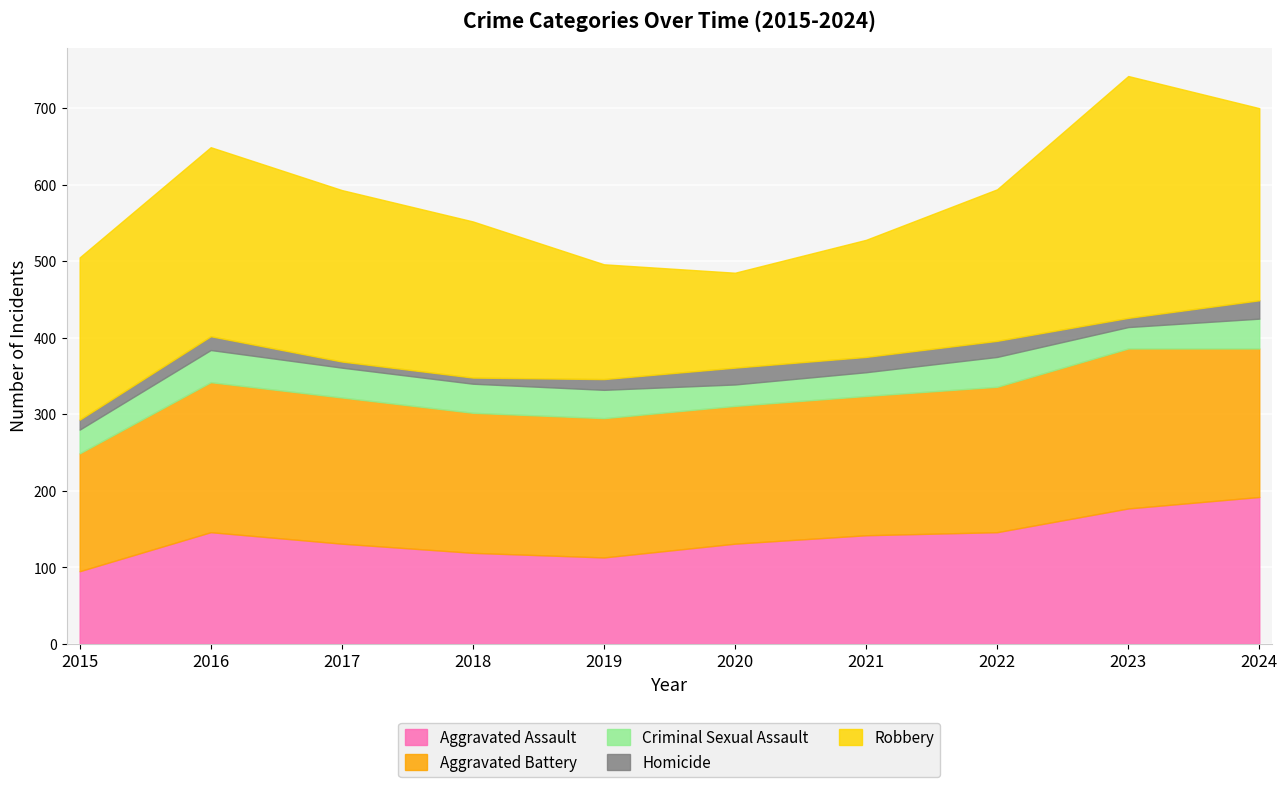

In Criminal Sexual Assault, how many points are higher than both neighbors (excluding endpoints)?

2